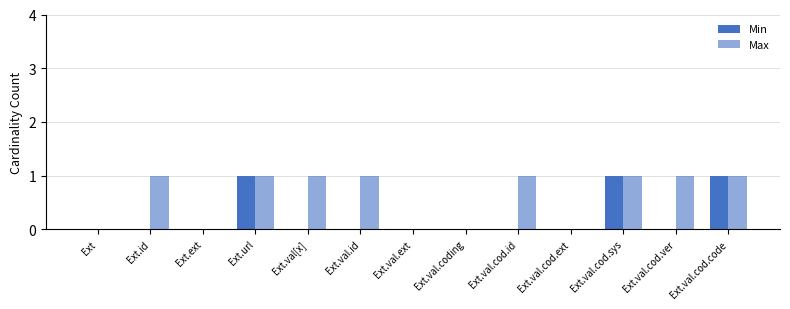

At which label is Min closest to 0?

Ext